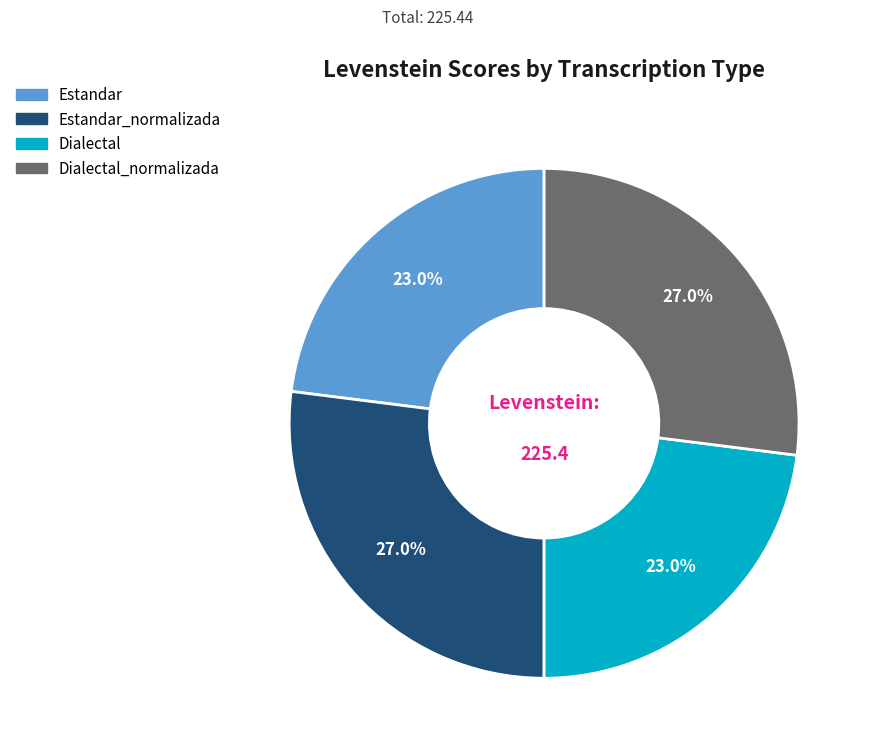

Between Dialectal and Dialectal_normalizada, which is larger?

Dialectal_normalizada